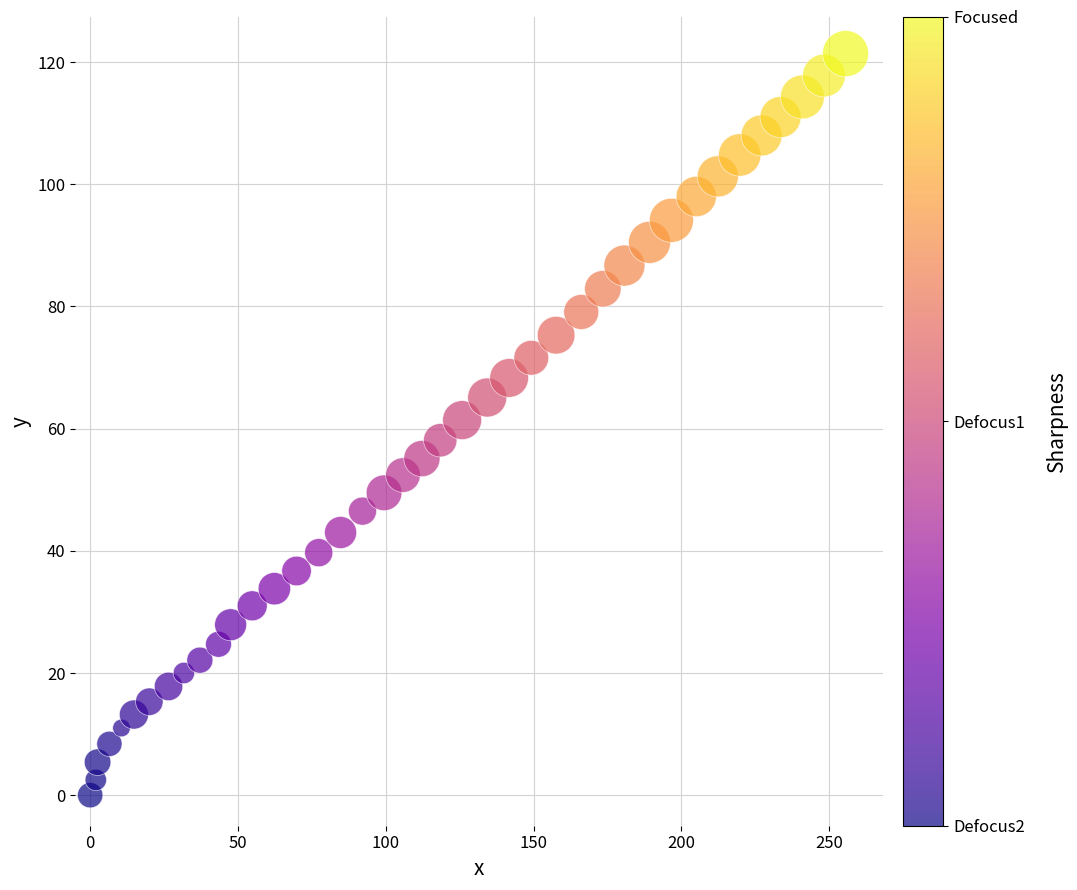

What is the range of X values (max minus min)?

255.5